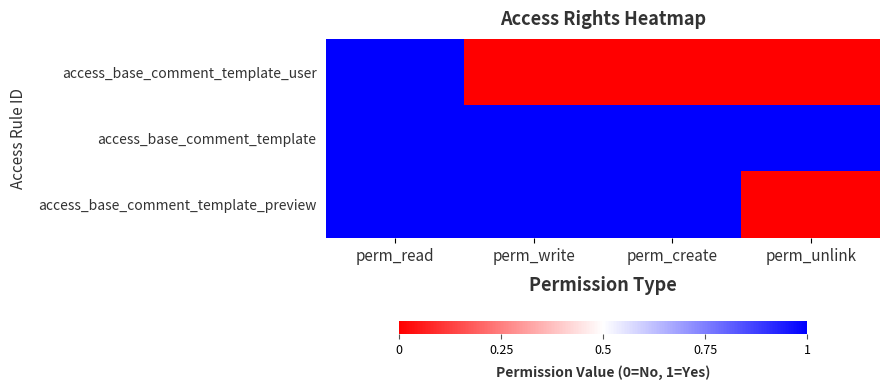

What is the spread (max minus min) of values at perm_create?

1